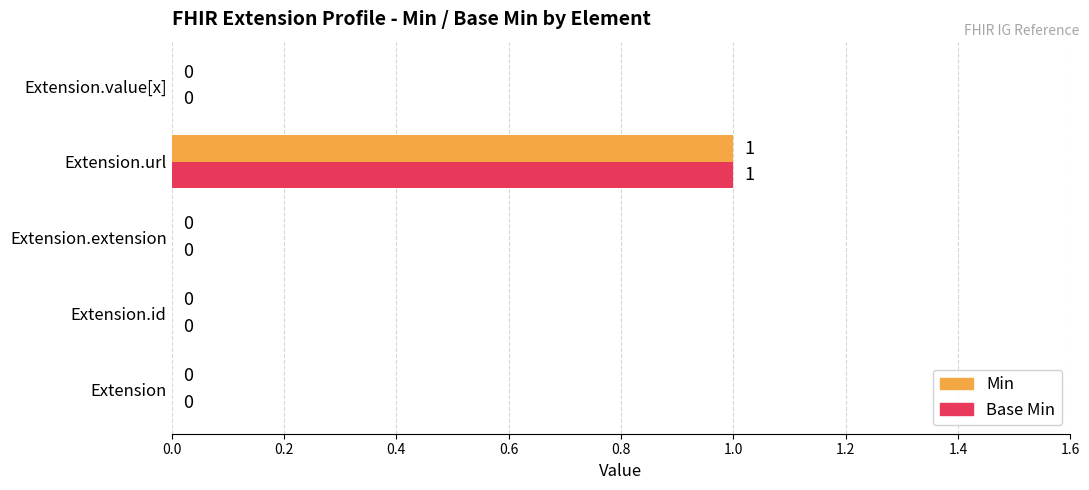

At which category is the sum across all series the highest?

Extension.url